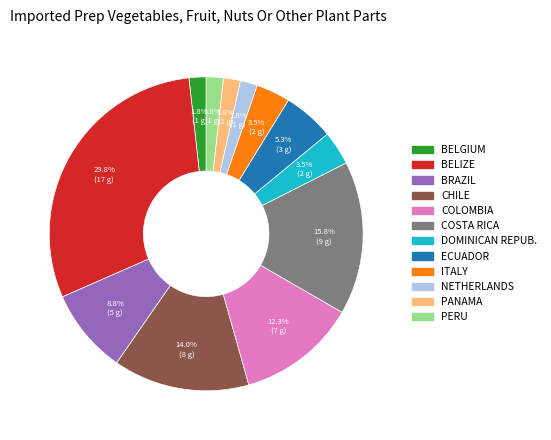

Is there any slice that represents more than half of the pie?

No